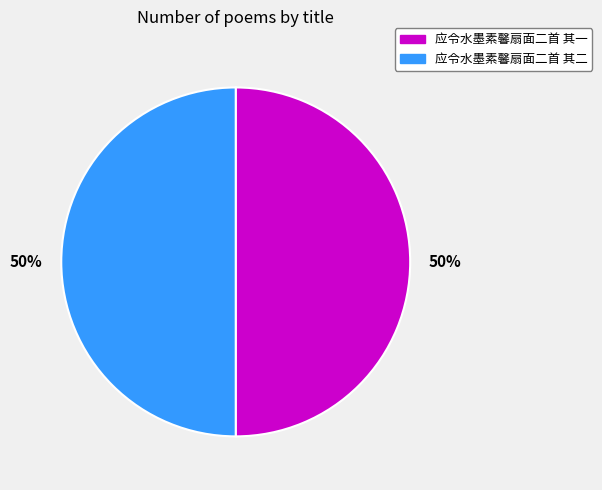

To the nearest percent, what is the combined percentage of 应令水墨素馨扇面二首 其一 and 应令水墨素馨扇面二首 其二?

100%